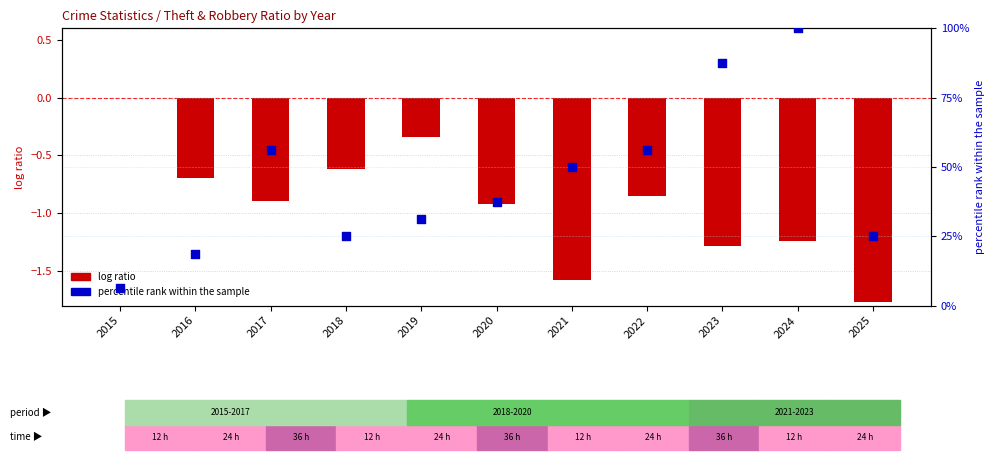

What are all the series names shown in the legend?

log ratio, percentile rank within the sample